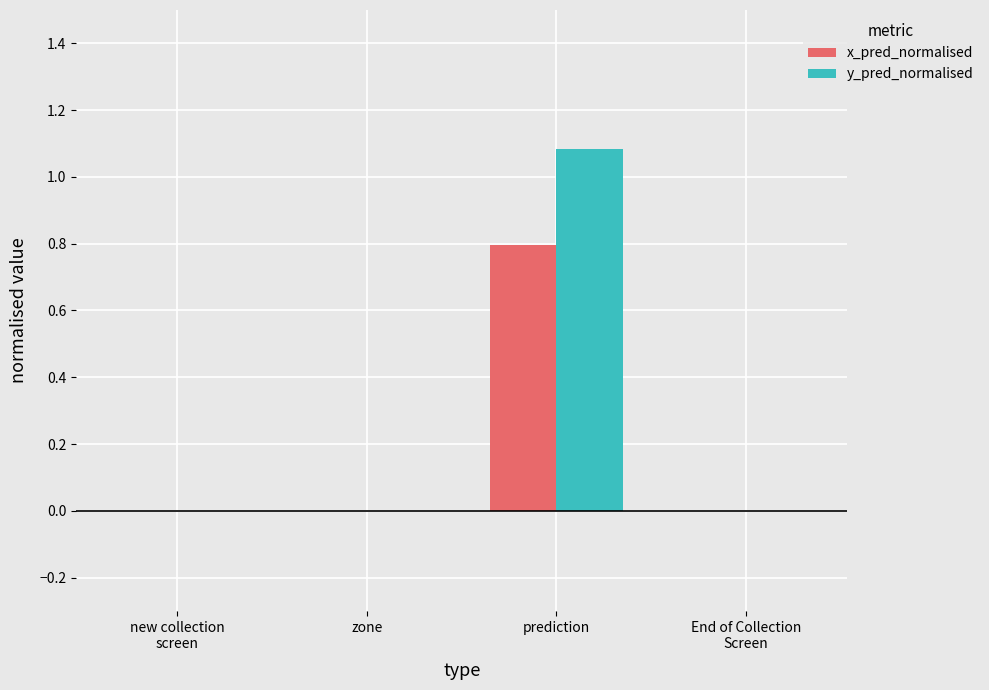

What are all the series names shown in the legend?

x_pred_normalised, y_pred_normalised